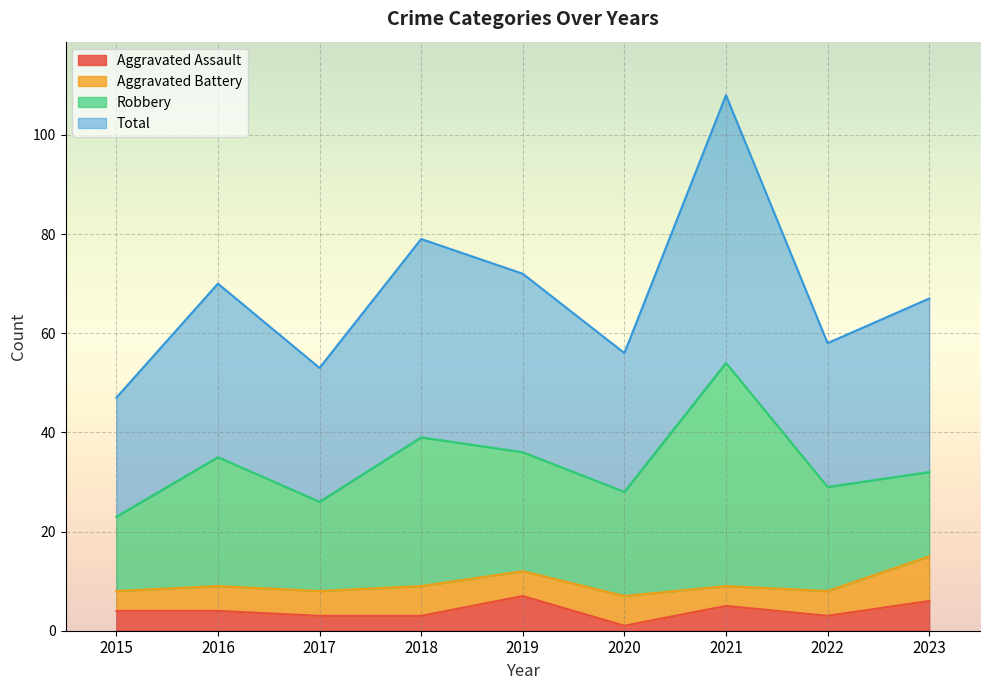

What is the value of the Total point at the 5th from the left?

72